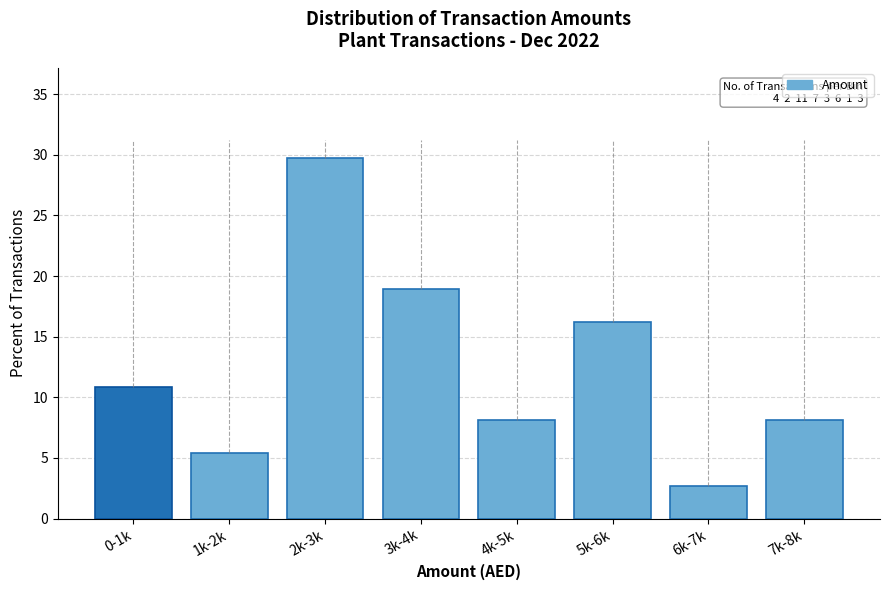

Reading left to right, what are all the values shown in this chart?

10.8	5.4	29.7	18.9	8.1	16.2	2.7	8.1